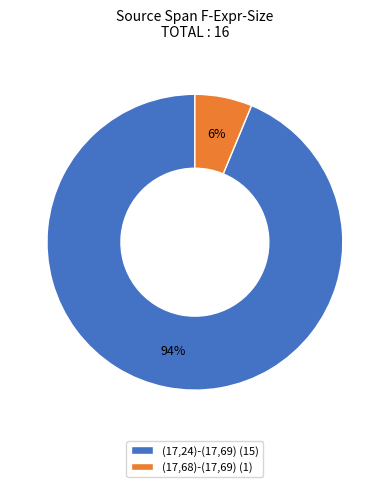

How many slices are in this pie chart?

2